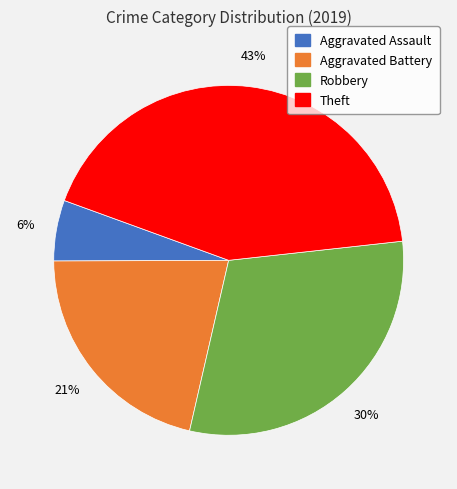

To the nearest percent, what portion does Aggravated Assault represent?

6%